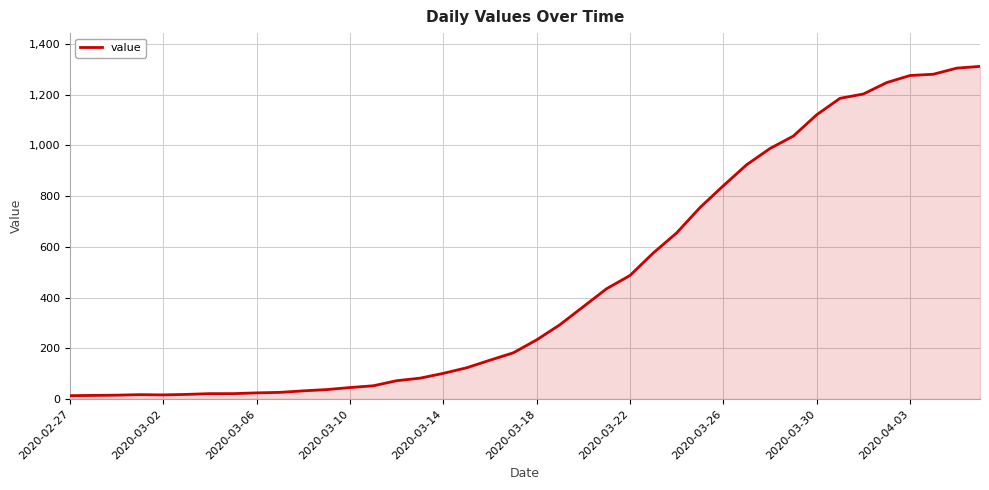

How many distinct data groups are displayed?

1